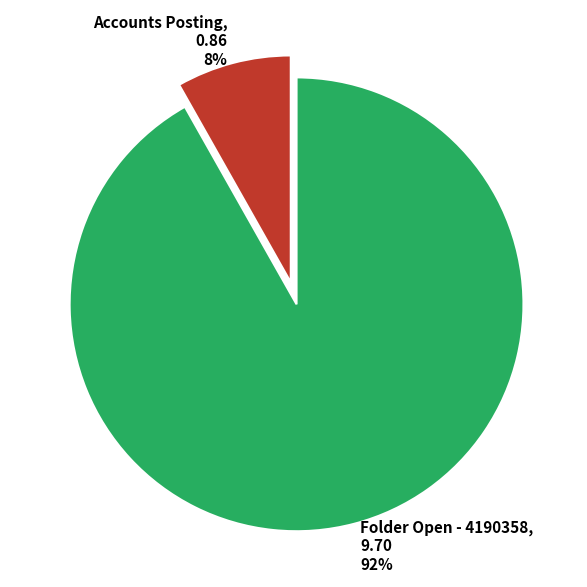

How many slices are in this pie chart?

2